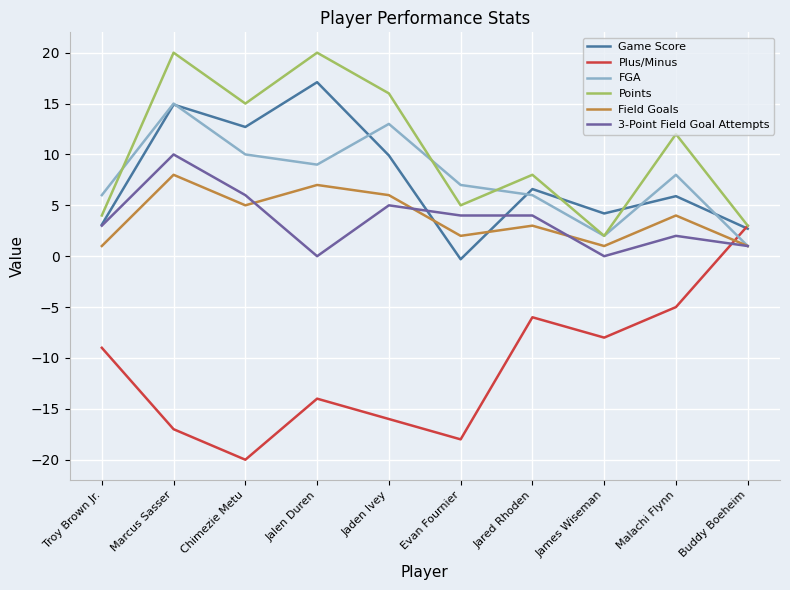

What is the difference between the maximum and minimum values in the Field Goals series?

7.0